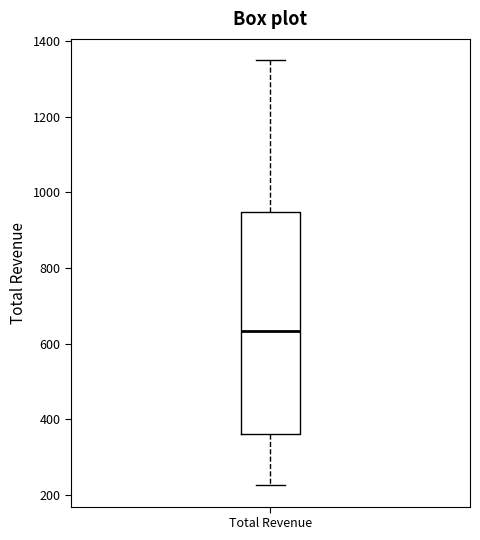

Read this box plot against the y-axis: the position of the median line, the range covered by the box, and the ends of both whiskers. The values are not printed on the chart, so give them approximately, as read against the axis.

median 640, box 360 to 940, whiskers 220 to 1340